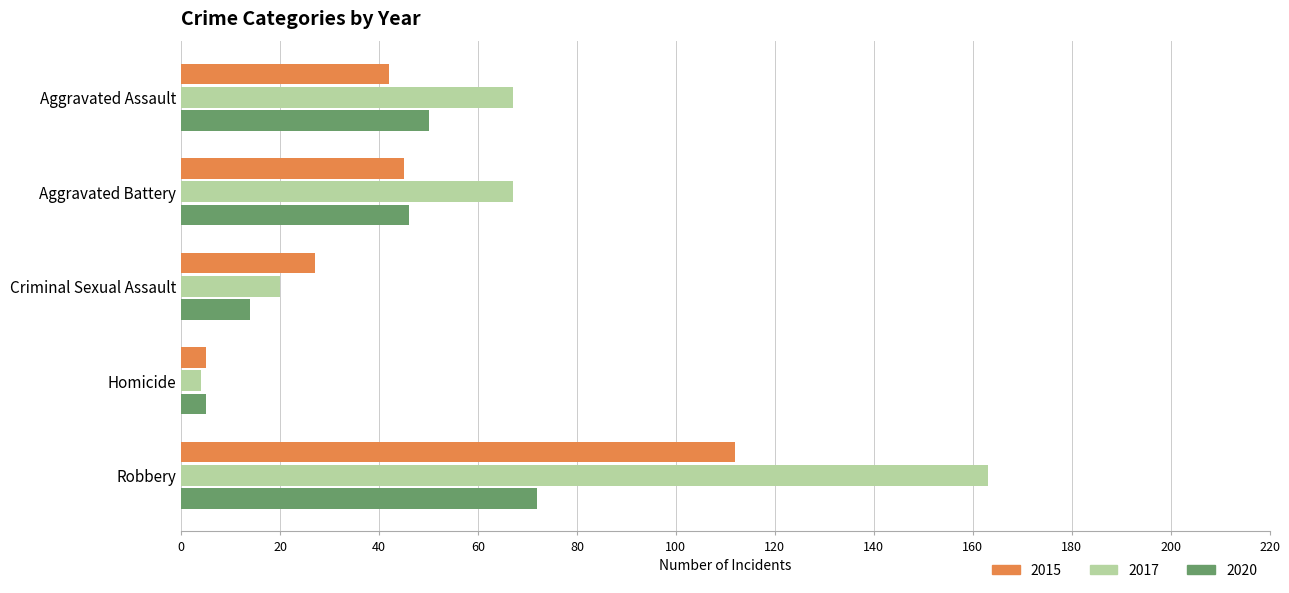

What is the difference between the highest and lowest values at Aggravated Battery?

22